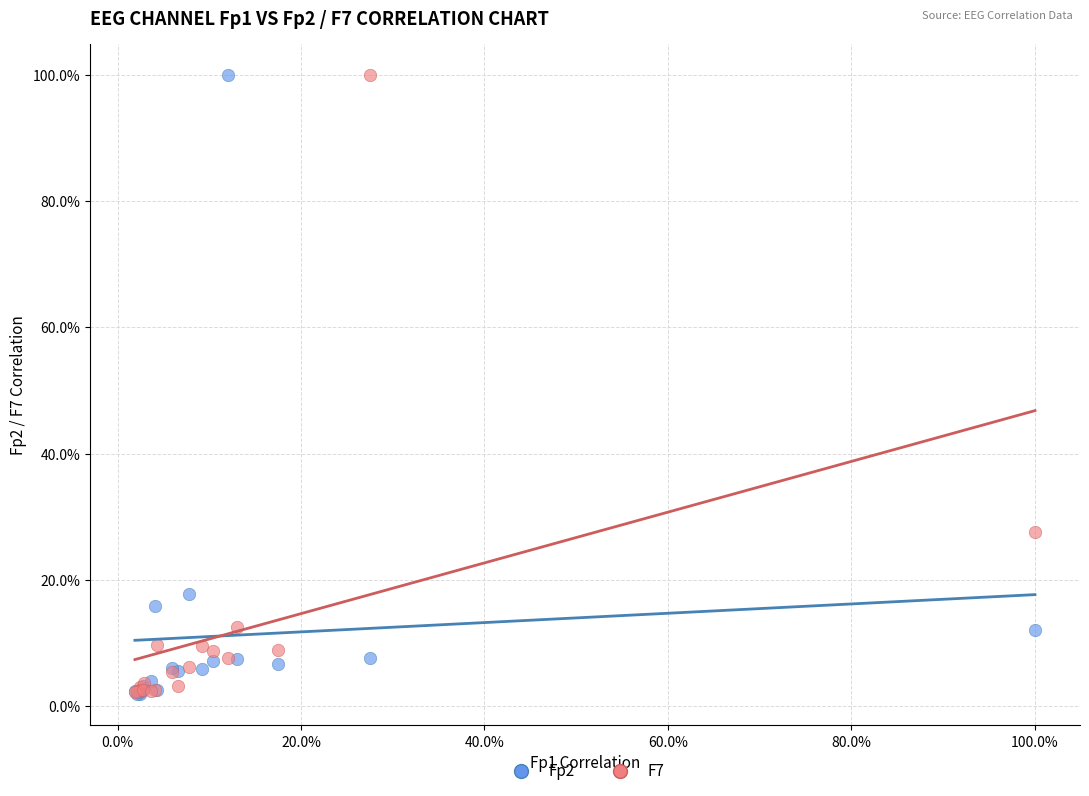

What are all the series names shown in the legend?

Fp2, F7